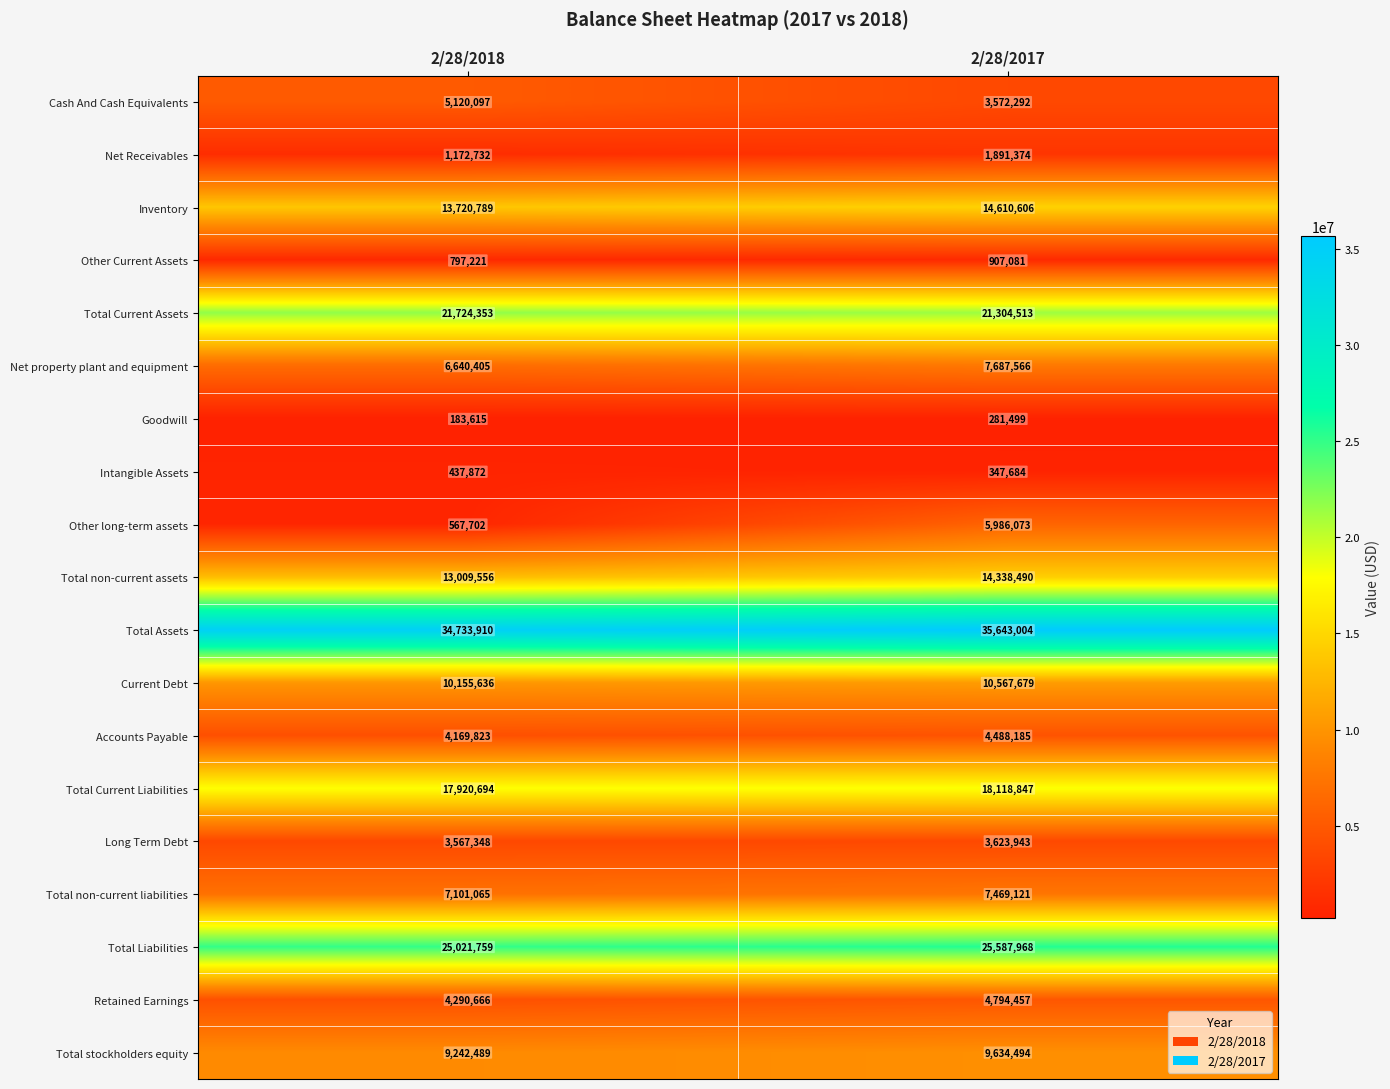

Which category has the highest value across all series?

2/28/2017